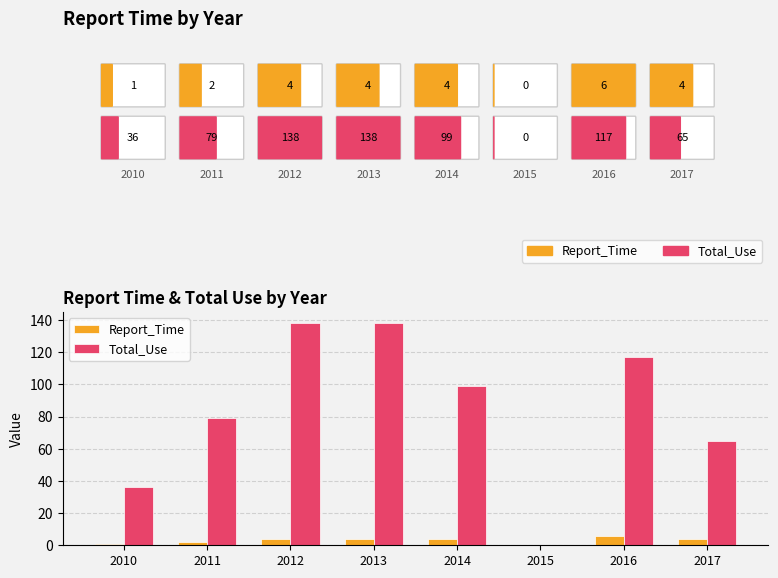

Are the bars grouped side by side (vs. stacked)?

Yes